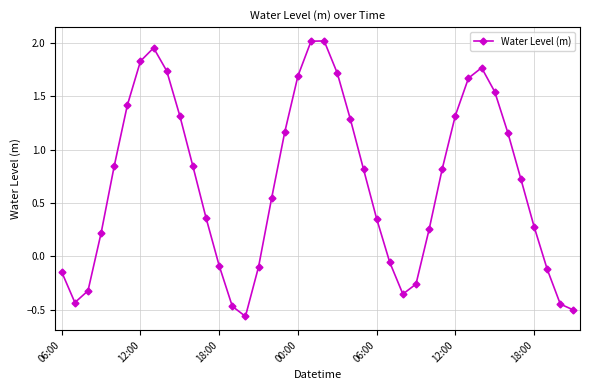

True or false: there are more than 2 points higher than both neighbors.

True